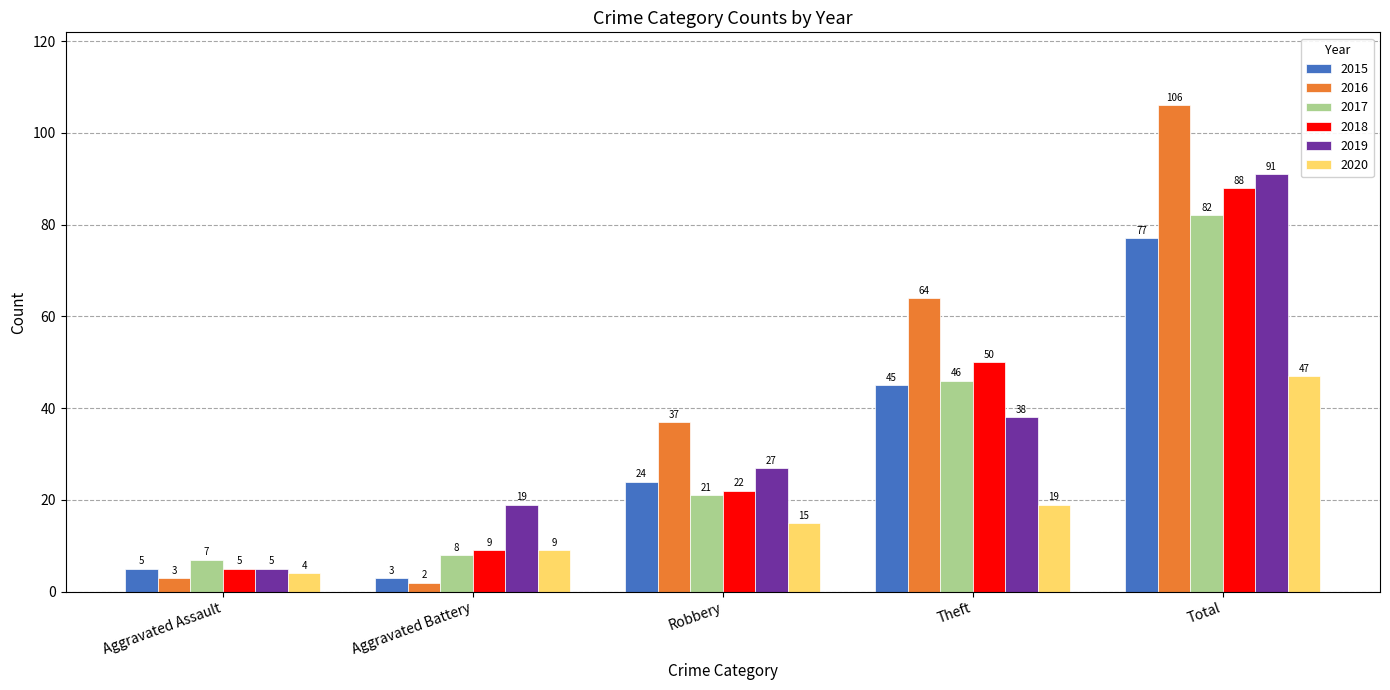

Where is 2018 nearest to the value 46?

Theft